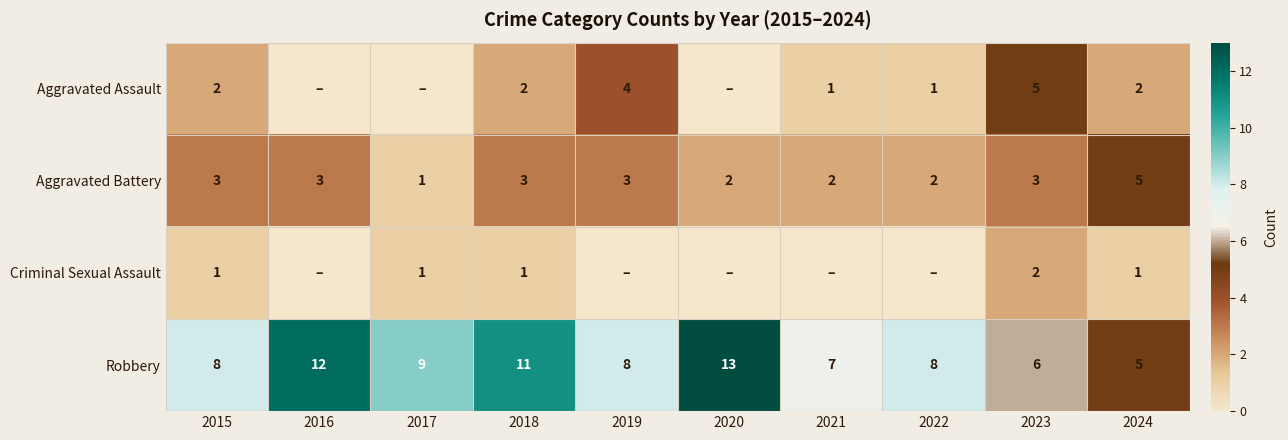

What is the difference between the highest and lowest values at 2020?

13